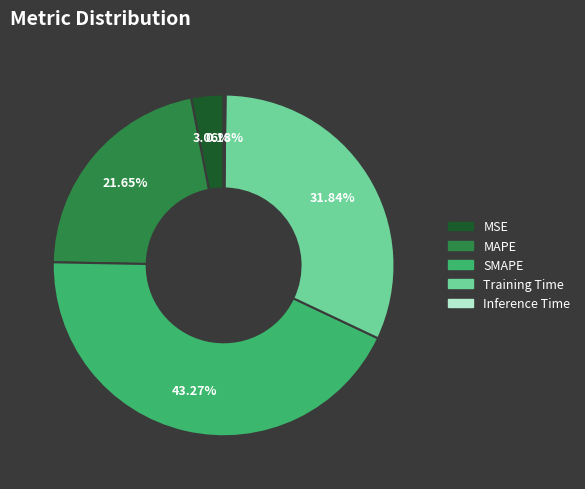

Is the sum of Training Time and MAPE greater than half?

Yes